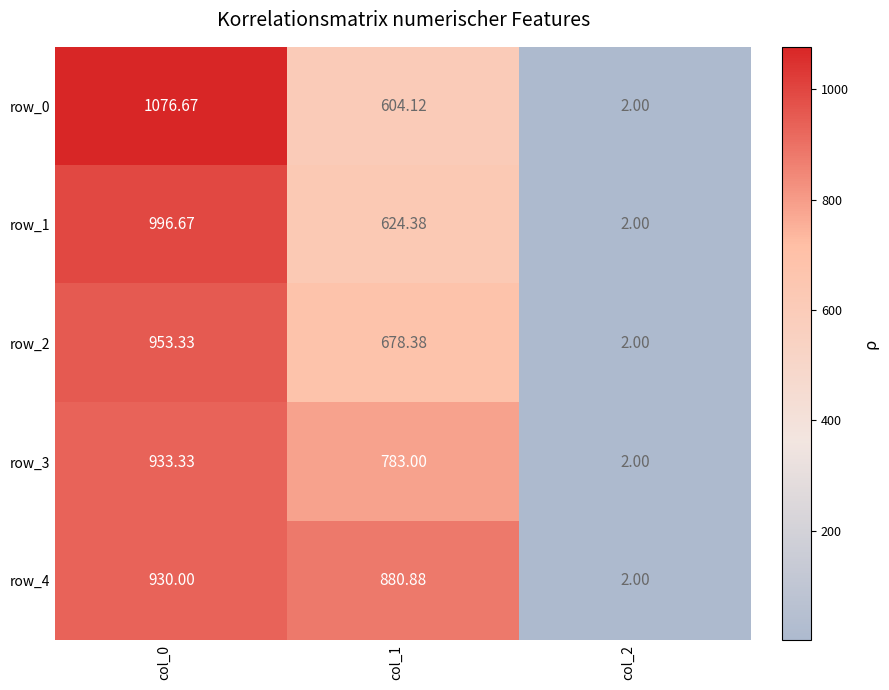

At which label is row_2 closest to 477?

col_1